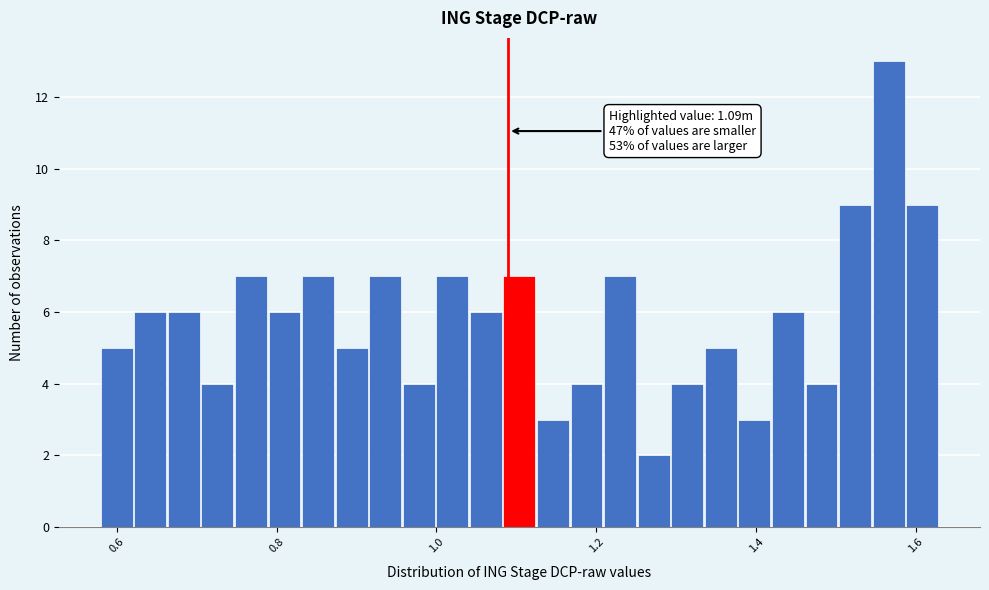

Around what value on the x-axis is the tallest bar? Give the approximate position of its centre, as read against the axis.

1.56